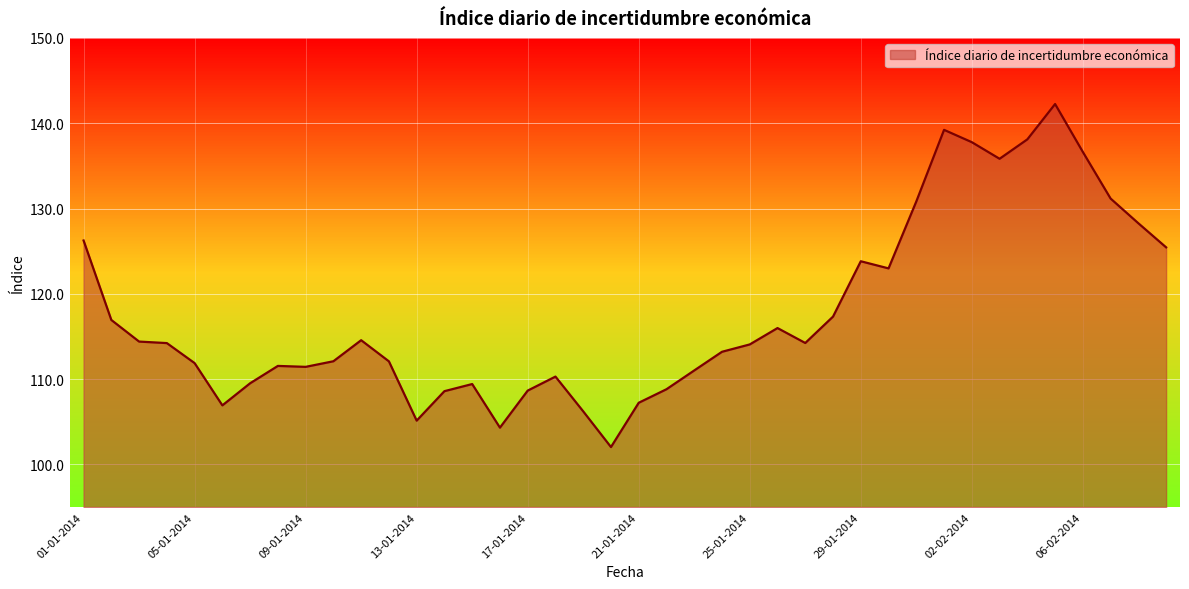

Rank the categories by value from highest to lowest.

05-02-2014, 01-02-2014, 04-02-2014, 02-02-2014, 06-02-2014, 03-02-2014, 07-02-2014, 31-01-2014, 08-02-2014, 01-01-2014, 09-02-2014, 29-01-2014, 30-01-2014, 28-01-2014, 02-01-2014, 26-01-2014, 11-01-2014, 03-01-2014, 27-01-2014, 04-01-2014, 25-01-2014, 24-01-2014, 10-01-2014, 12-01-2014, 05-01-2014, 08-01-2014, 09-01-2014, 23-01-2014, 18-01-2014, 07-01-2014, 15-01-2014, 22-01-2014, 17-01-2014, 14-01-2014, 21-01-2014, 06-01-2014, 19-01-2014, 13-01-2014, 16-01-2014, 20-01-2014